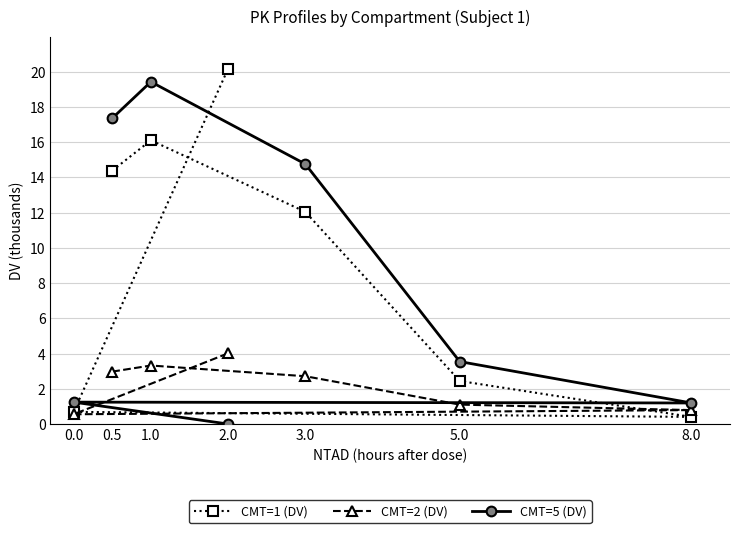

What is the difference between the highest and lowest values at 8.0?

0.8